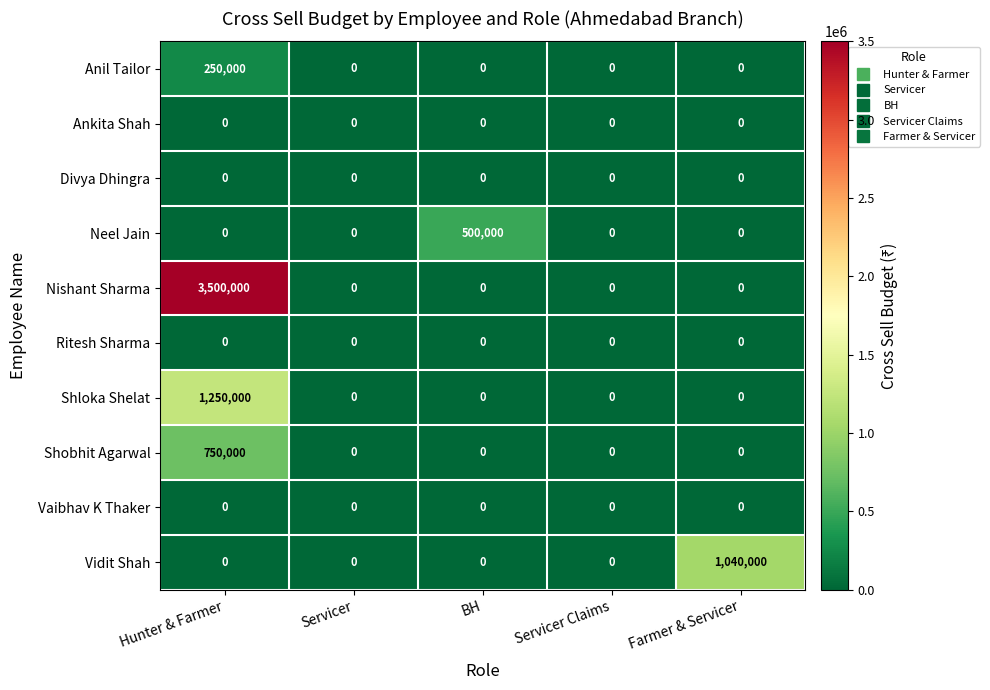

The Shloka Shelat series shows 1250000 at Hunter & Farmer. True or false?

True